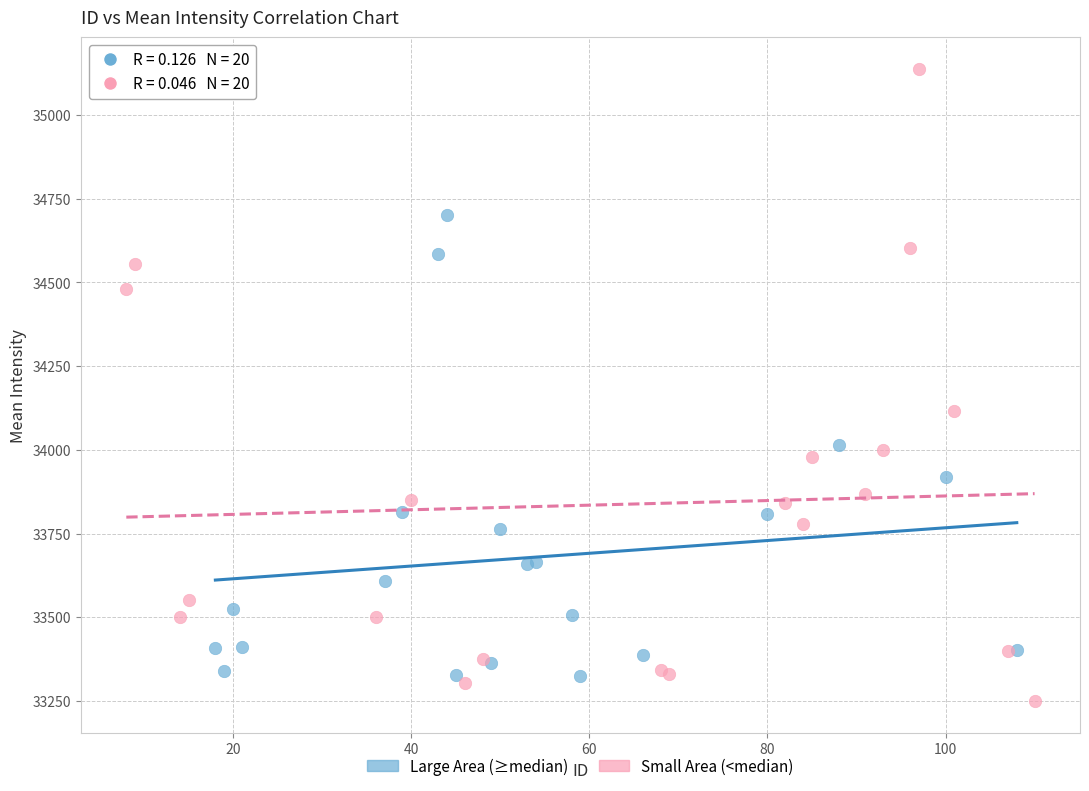

Which series has the largest Y range (max minus min)?

Small Area (<median)